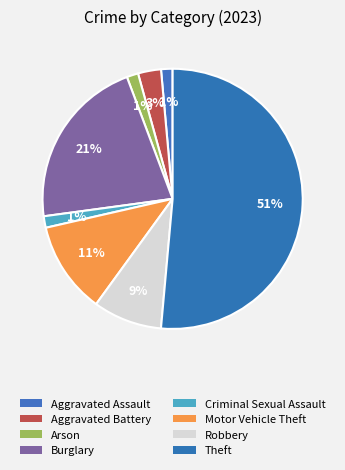

To the nearest percent, what is the combined percentage of Burglary and Arson?

23%